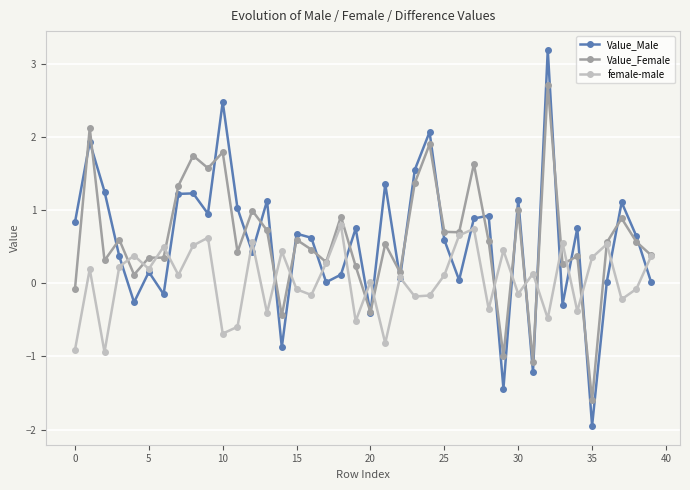

Which series has the largest range (max minus min)?

Value_Male